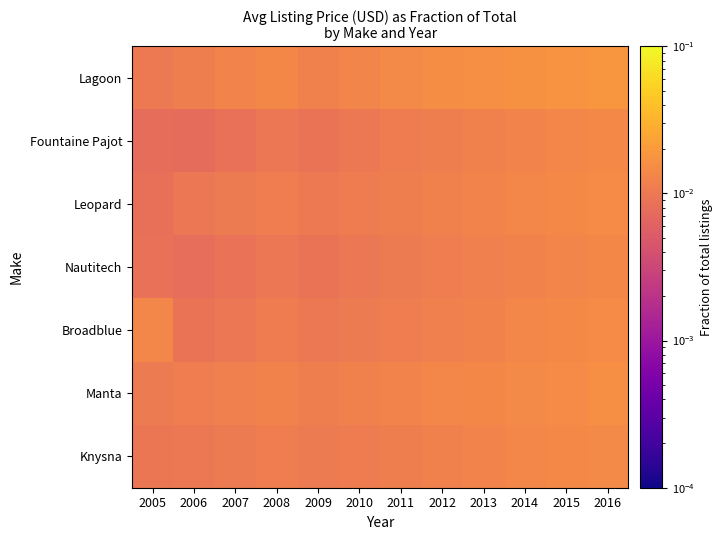

Which has a higher value, 2010 or 2007?

2010